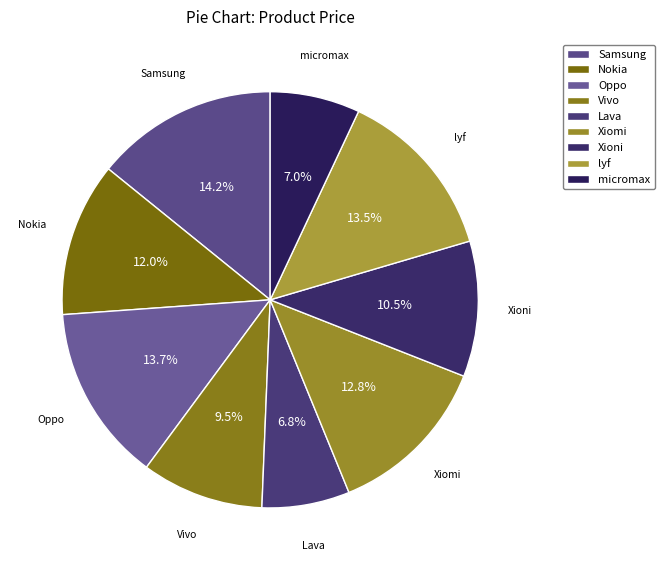

How many slices are in this pie chart?

9